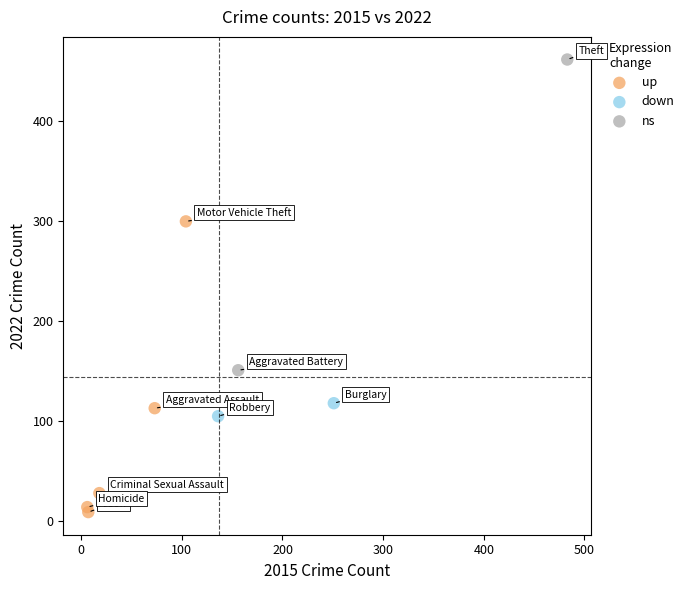

Which series reaches the minimum Y coordinate?

up